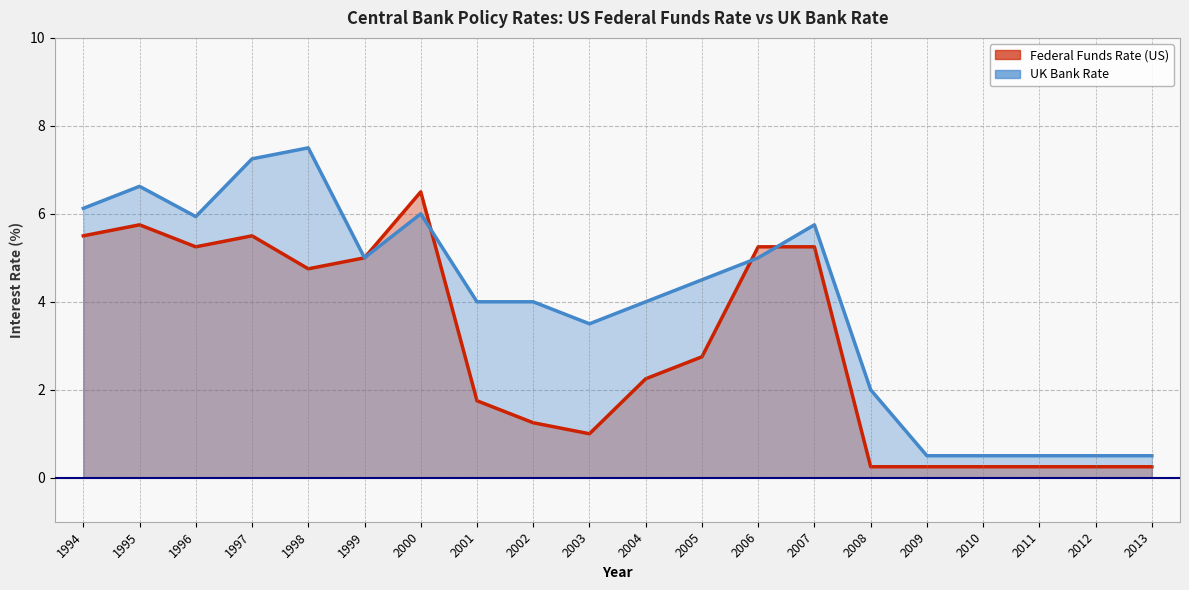

Which category has the highest value in the UK Bank Rate series?

1998